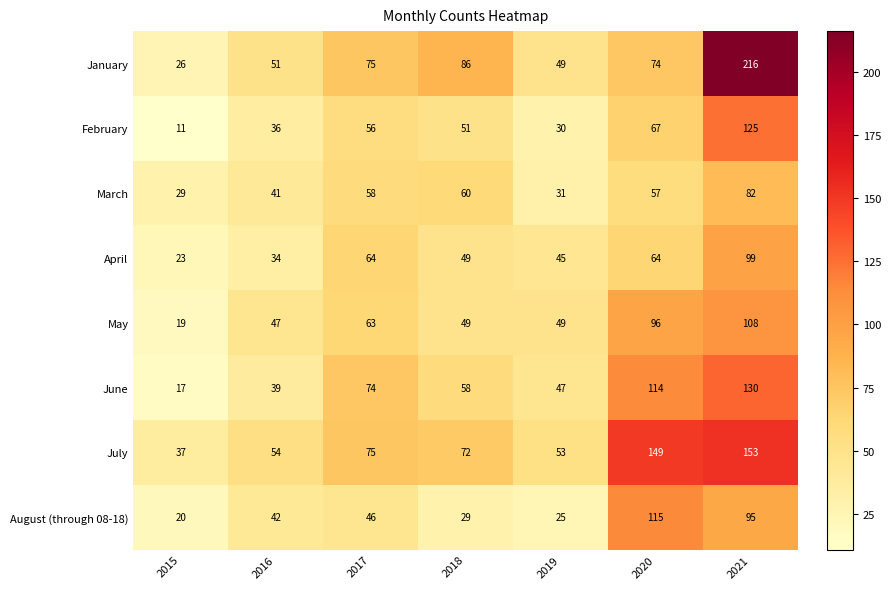

List the labels in order of January value, largest first.

2021, 2018, 2017, 2020, 2016, 2019, 2015